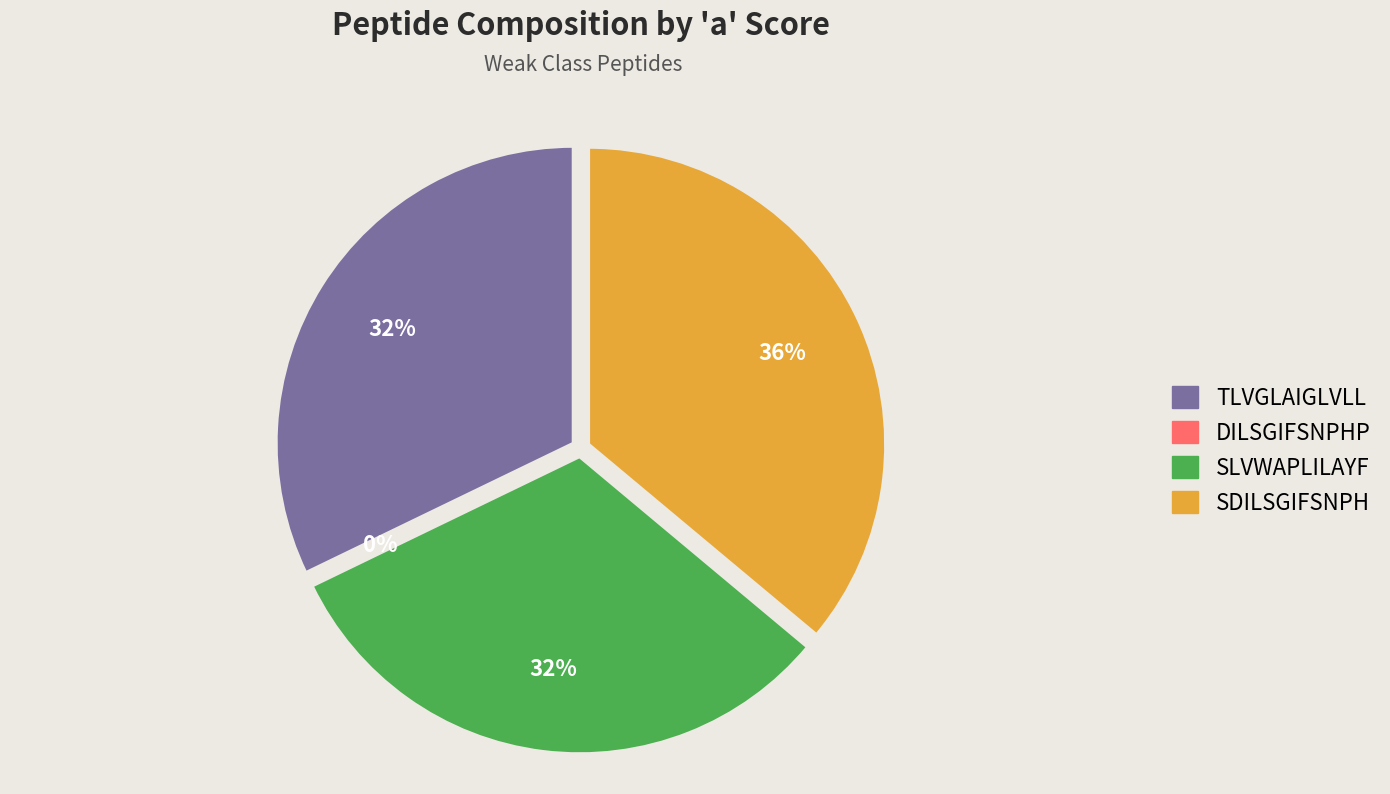

The SLVWAPLILAYF slice represents 22% of the pie. True or false?

False